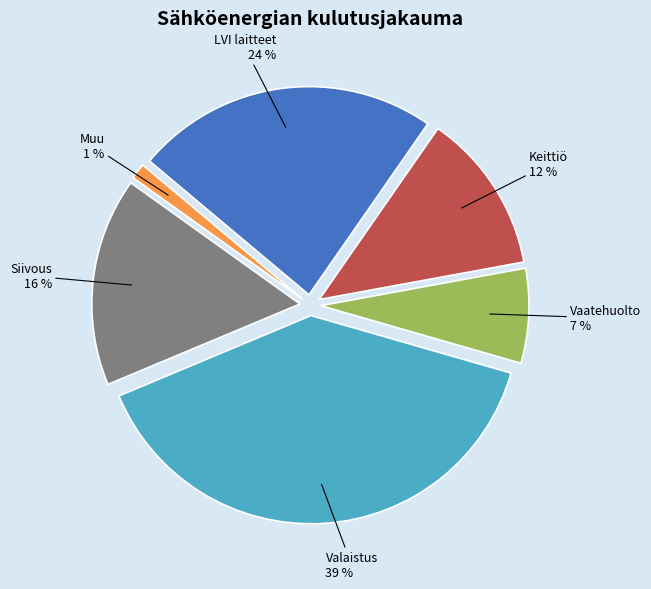

How many slices are in this pie chart?

6